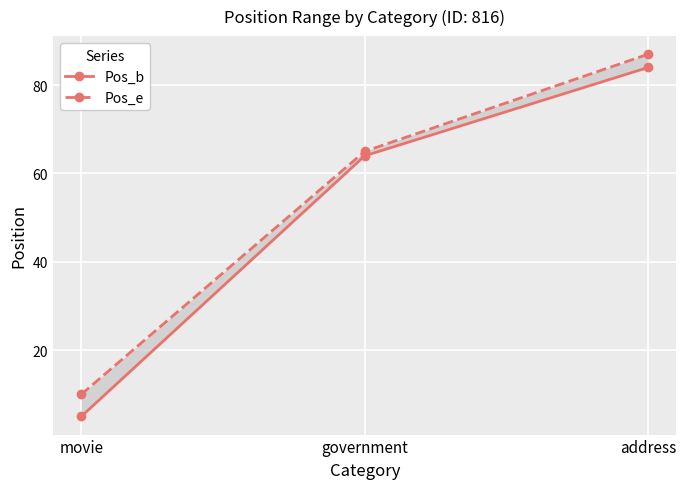

Count the number of categories in the chart.

3